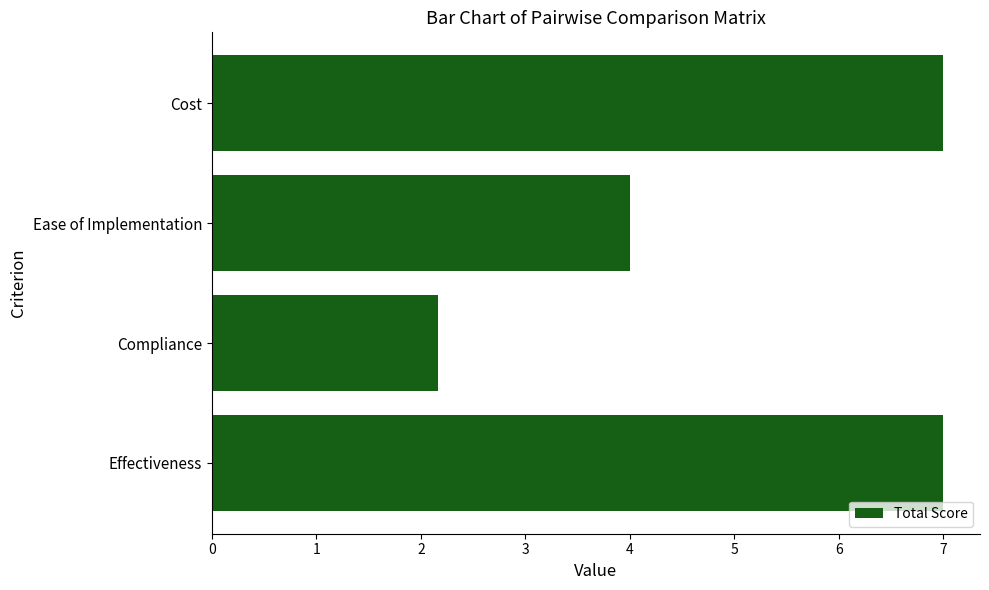

What is the difference between the maximum and minimum values?

4.8